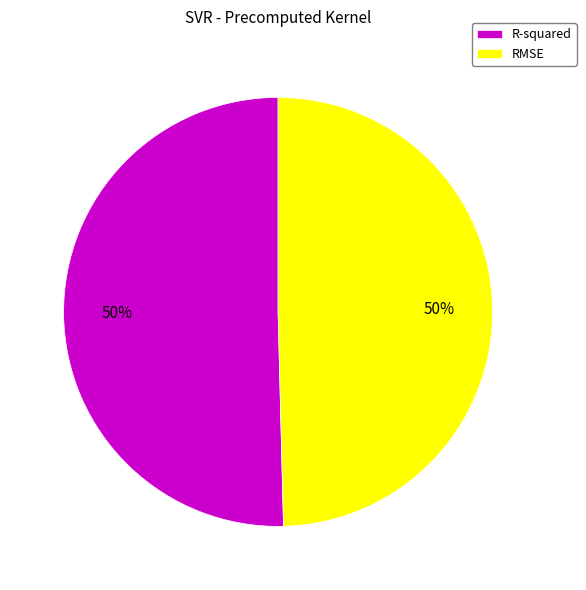

True or false: R-squared accounts for 50% of the total.

True